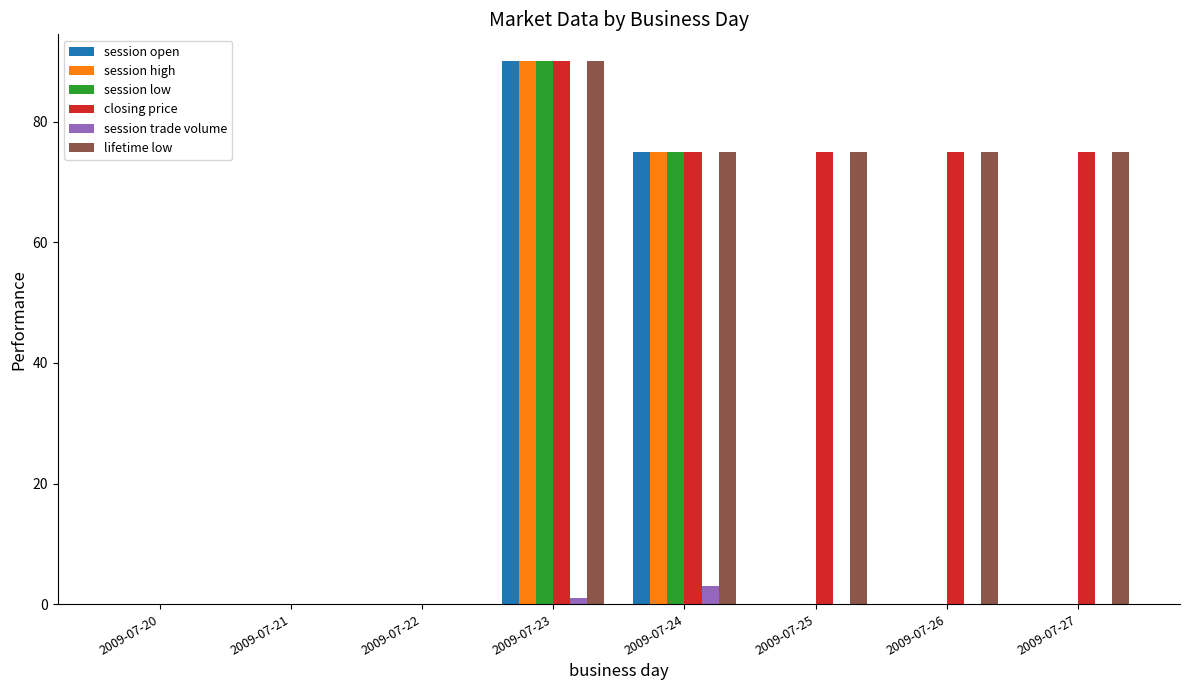

True or false: closing price has a value of 153 at 2009-07-23.

False